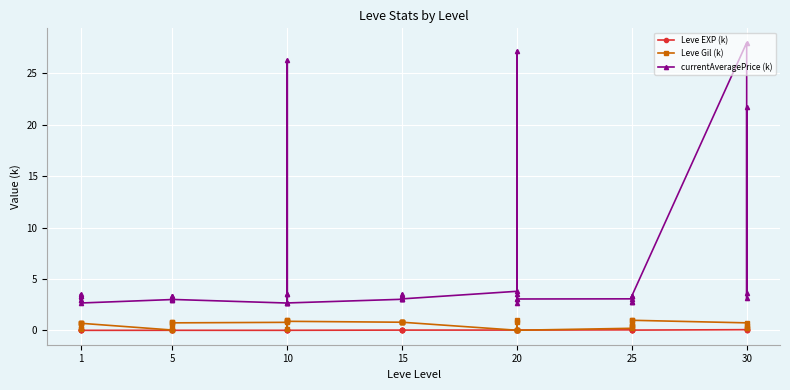

Reading left to right, extract all data points from this chart.

Leve EXP (k): 0.0	0.0	0.0	0.0	0.0	0.0	0.0	0.0	0.0	0.0	0.0	0.0	0.0	0.0	0.0	0.0	0.0	0.0	0.0	0.0	0.0	0.0	0.0	0.0	0.0	0.0	0.0	0.0	0.0	0.0	0.0	0.0	0.0	0.0	0.0	0.0	0.1	0.1	0.0	0.0
Leve Gil (k): 0.7	0.2	0.7	0.2	0.7	0.7	0.0	0.0	0.5	0.8	0.8	0.7	0.8	1.0	1.0	0.1	0.9	0.9	0.8	0.8	0.8	0.8	0.8	0.8	0.0	0.8	0.0	0.0	1.0	0.0	0.2	0.4	1.0	0.6	0.4	1.0	0.7	0.2	0.4	0.2
currentAveragePrice (k): 3.3	3.3	3.0	3.5	3.0	2.7	3.0	3.0	3.3	3.0	3.3	3.0	2.7	2.7	26.3	3.5	3.5	2.7	3.0	3.3	3.0	3.3	3.6	3.1	3.8	27.2	3.1	3.6	2.7	3.1	3.1	2.7	3.3	3.3	2.7	3.4	28.0	3.1	3.6	21.7